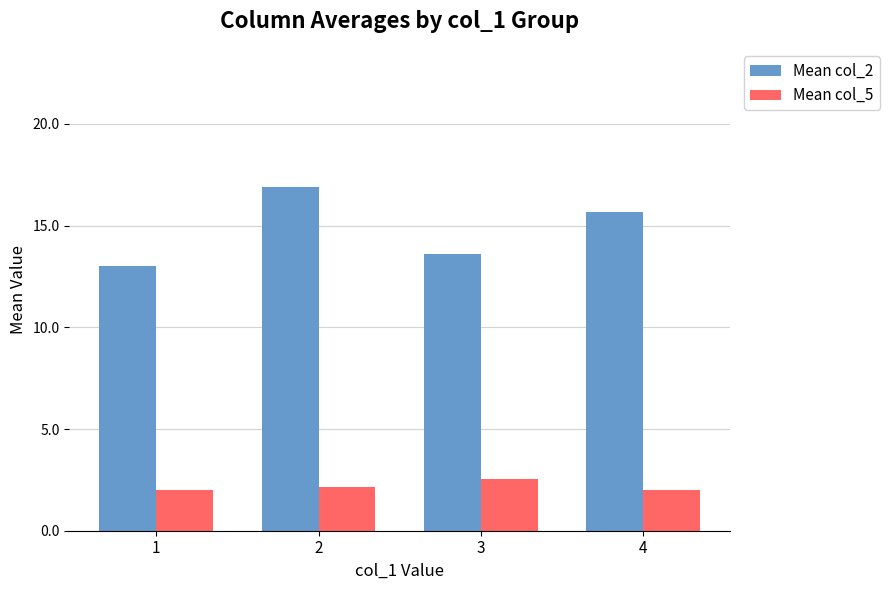

What is the sum of the Mean col_2 values at 3 and 4?

29.3